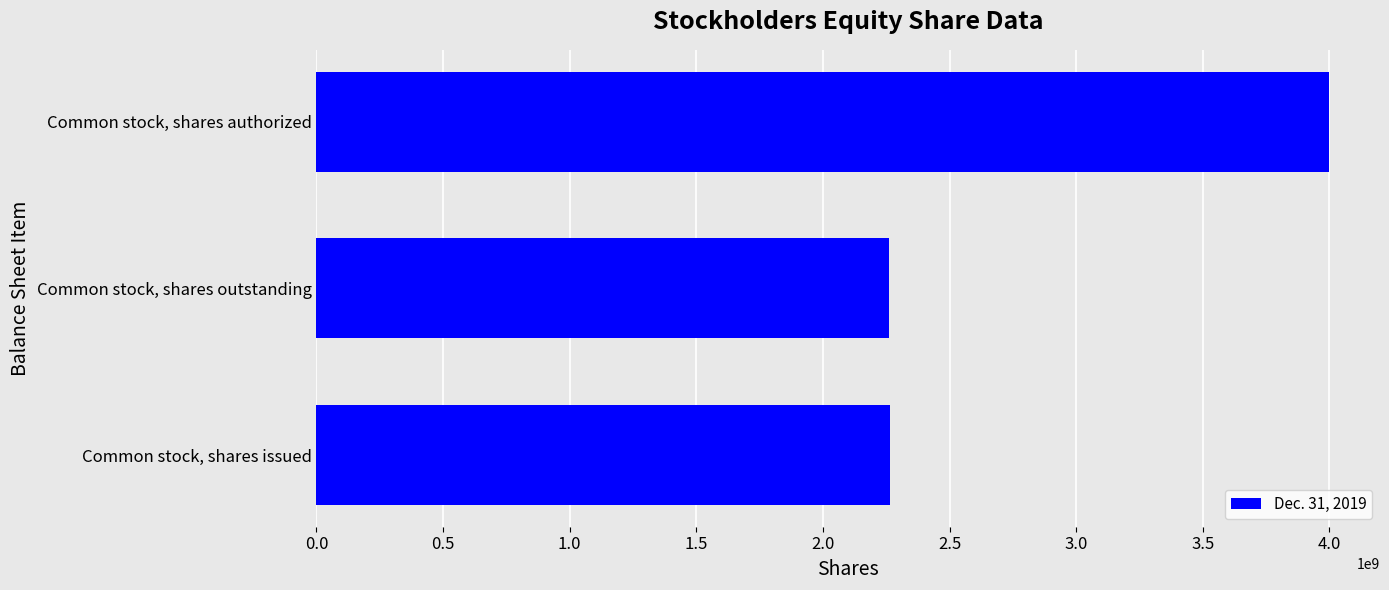

What value does the data have at Common stock, shares authorized?

4000000000